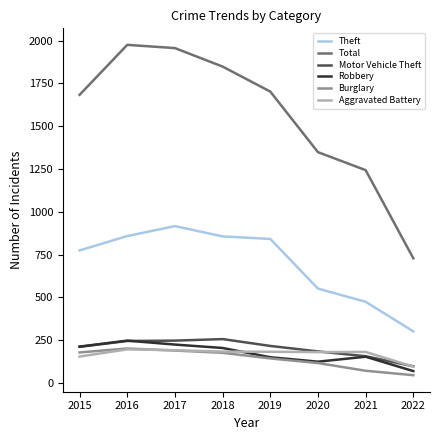

What is the maximum value for Theft?

916